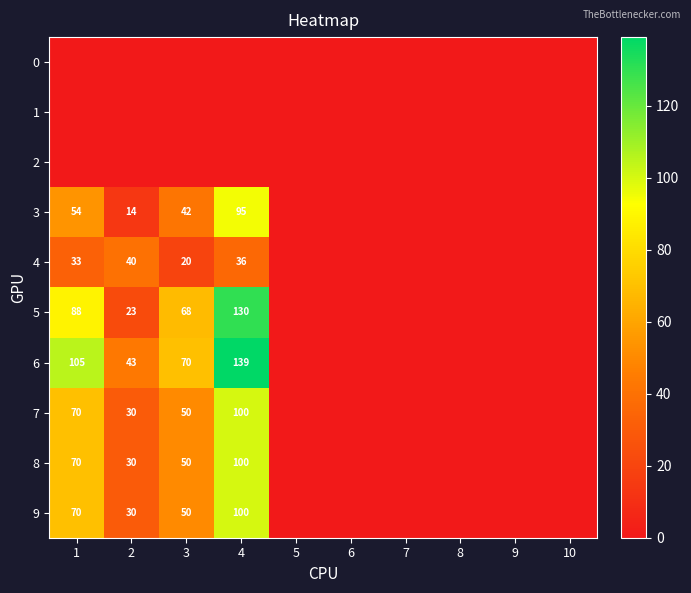

At which category is the sum across all series the highest?

4